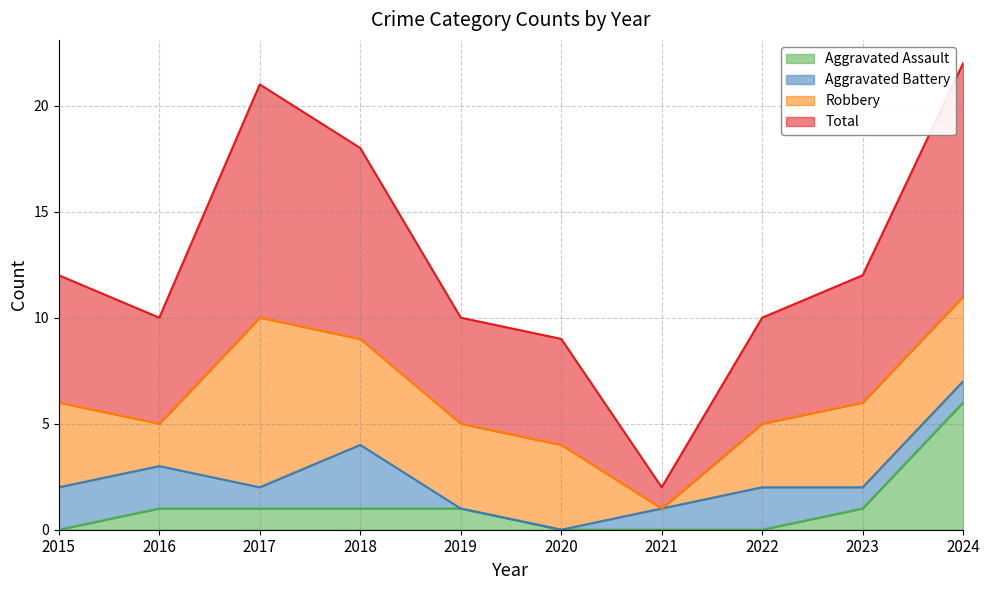

Which category has the lowest value in the Aggravated Assault series?

2015